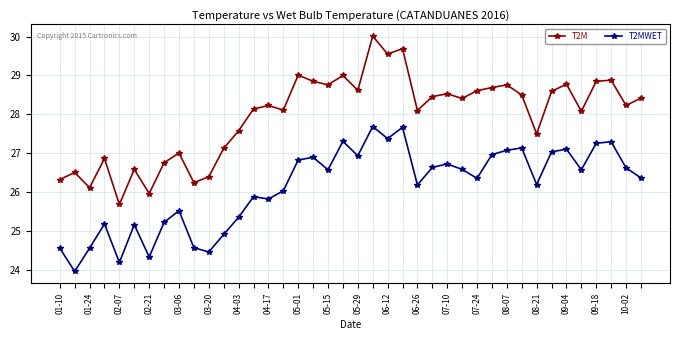

True or false: T2M has more than 2 interior local peaks.

True